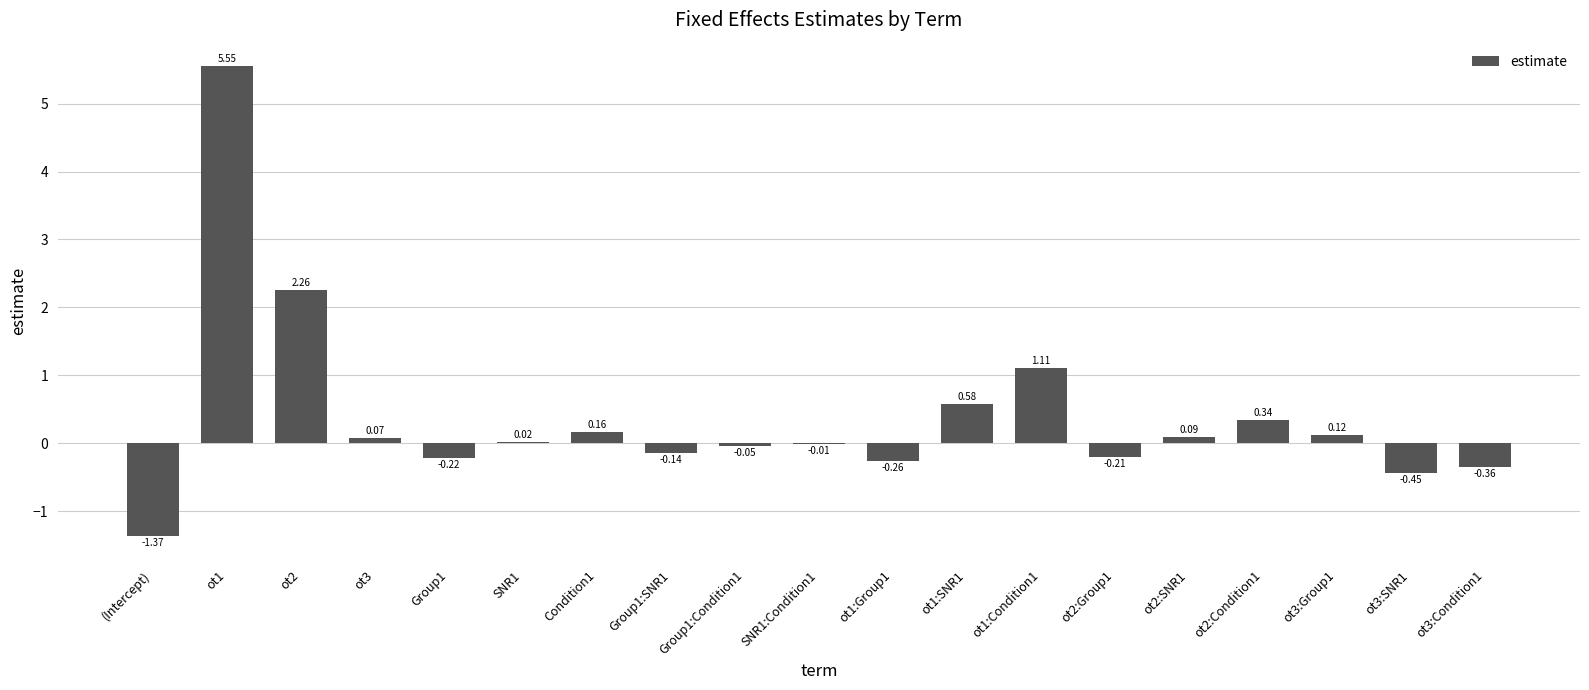

Between Condition1 and ot2:Group1, which is larger?

Condition1